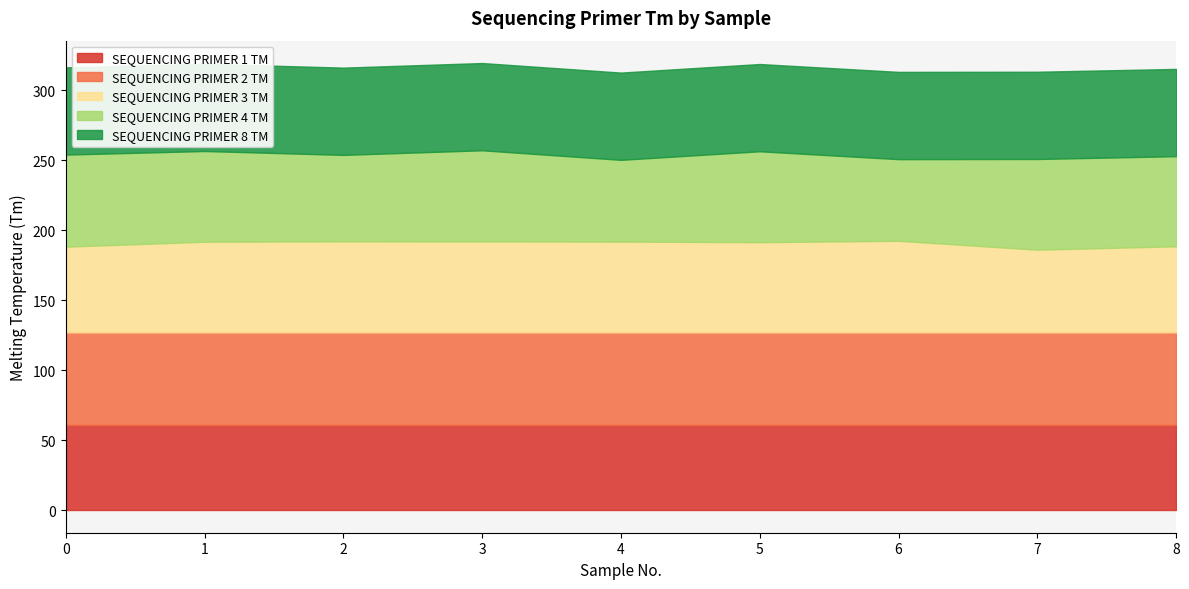

Reading left to right, what are all the values shown in this chart?

SEQUENCING_PRIMER_1_TM: 0=61.2	1=61.2	2=61.2	3=61.2	4=61.2	5=61.2	6=61.2	7=61.2	8=61.2
SEQUENCING_PRIMER_2_TM: 0=66.0	1=66.0	2=66.0	3=66.0	4=66.0	5=66.0	6=66.0	7=66.0	8=66.0
SEQUENCING_PRIMER_3_TM: 0=61.2	1=64.7	2=65.0	3=64.9	4=64.8	5=64.4	6=65.4	7=59.1	8=61.5
SEQUENCING_PRIMER_4_TM: 0=65.7	1=64.8	2=61.7	3=65.1	4=58.4	5=64.9	6=58.3	7=64.8	8=64.4
SEQUENCING_PRIMER_8_TM: 0=62.3	1=62.3	2=62.3	3=62.3	4=62.3	5=62.3	6=62.3	7=62.3	8=62.3